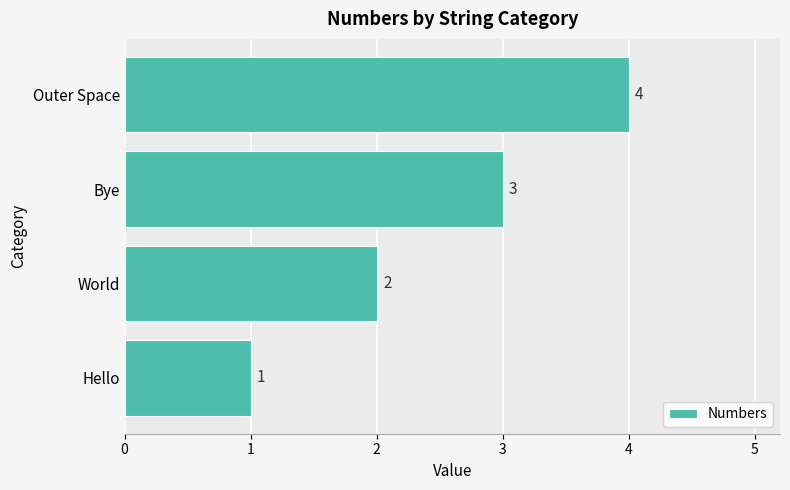

Rank the categories by value from lowest to highest.

Hello, World, Bye, Outer Space